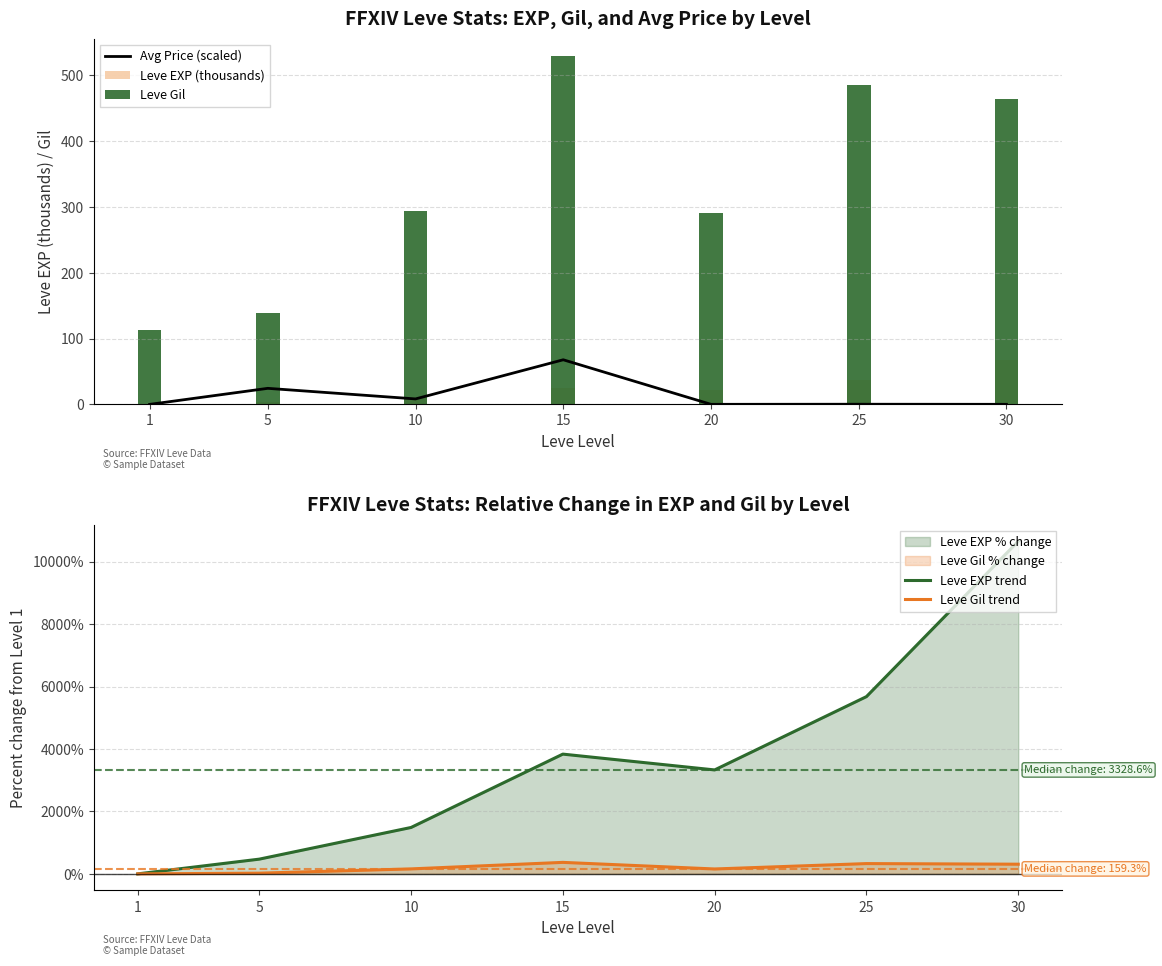

What is the average value of the Leve EXP trend series?

3635.4